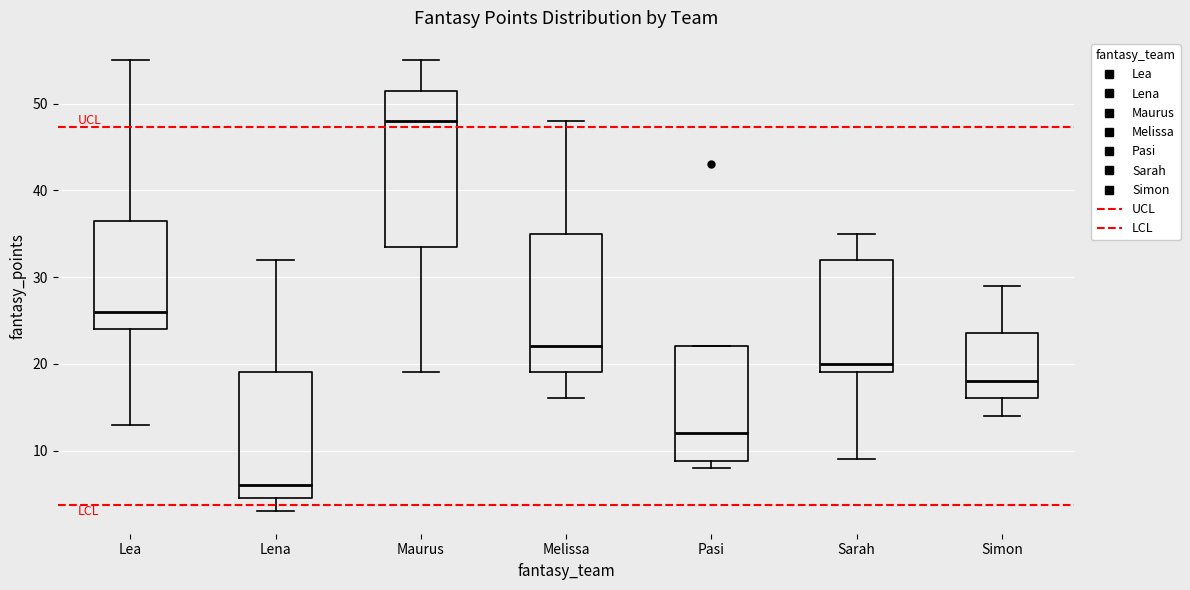

Which box has the highest median line?

Maurus